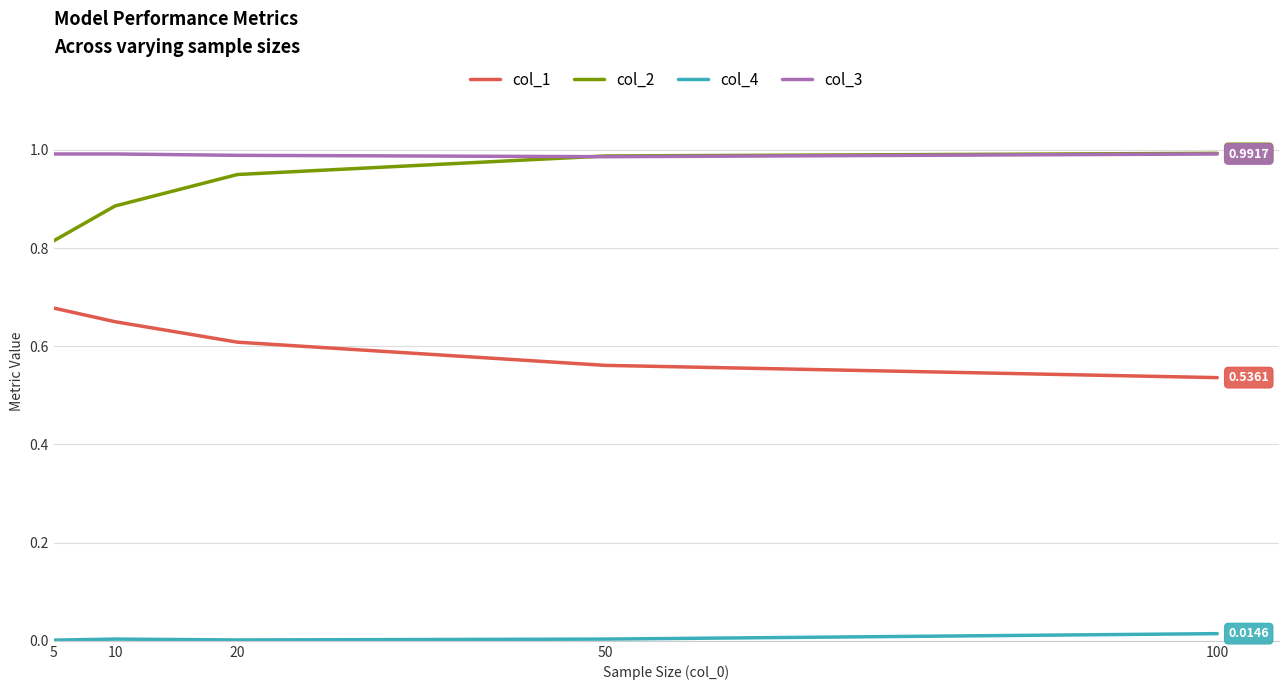

True or false: col_2 and col_4 intersect in this chart.

False